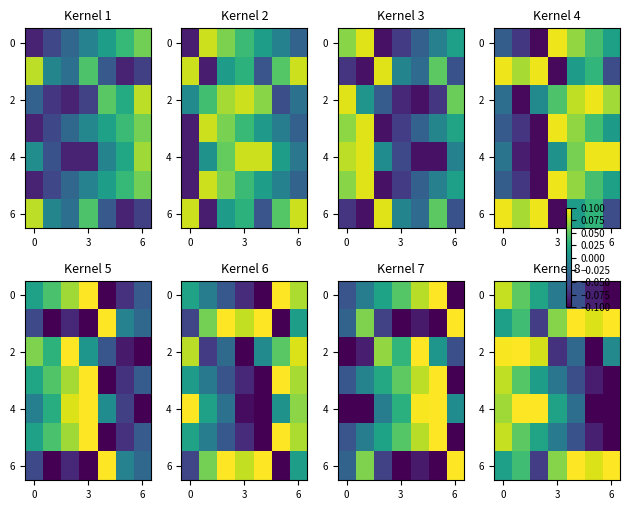

At which category does the chart reach its peak across all series?

4